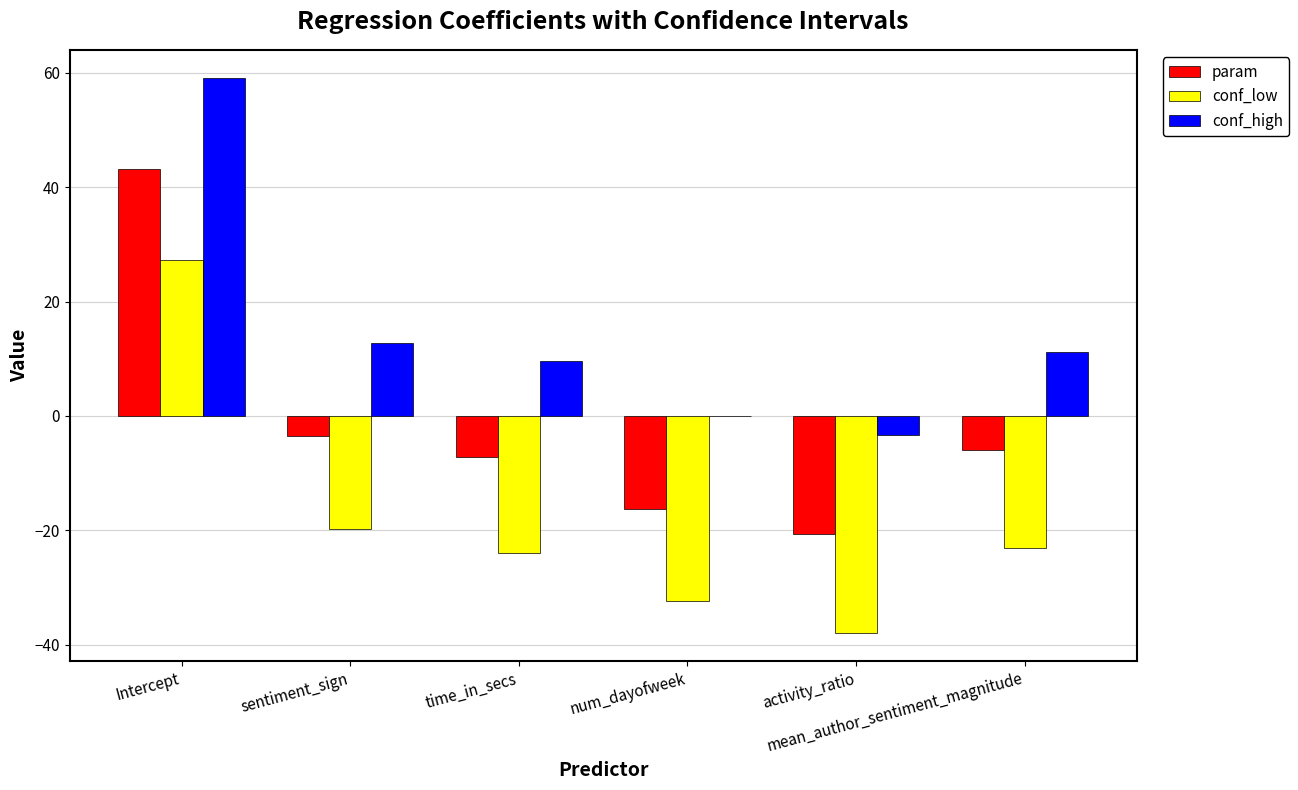

What is the difference between the conf_low values at sentiment_sign and time_in_secs?

4.3